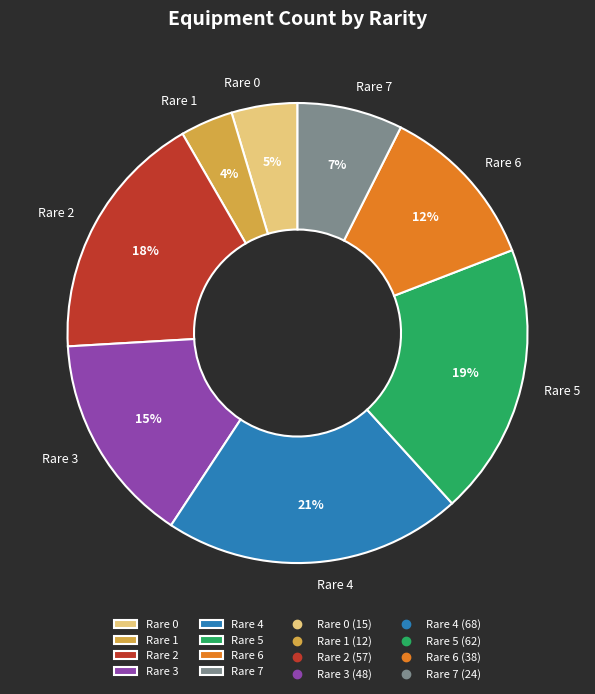

Rank the categories by value from lowest to highest.

Rare 1, Rare 0, Rare 7, Rare 6, Rare 3, Rare 2, Rare 5, Rare 4